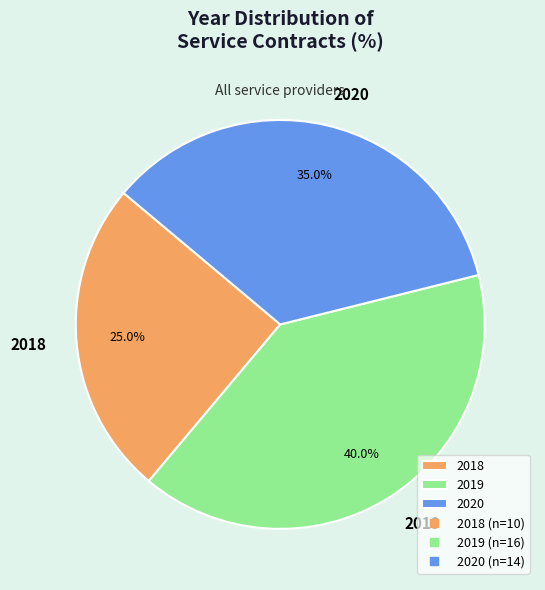

How many segments does this pie chart have?

3